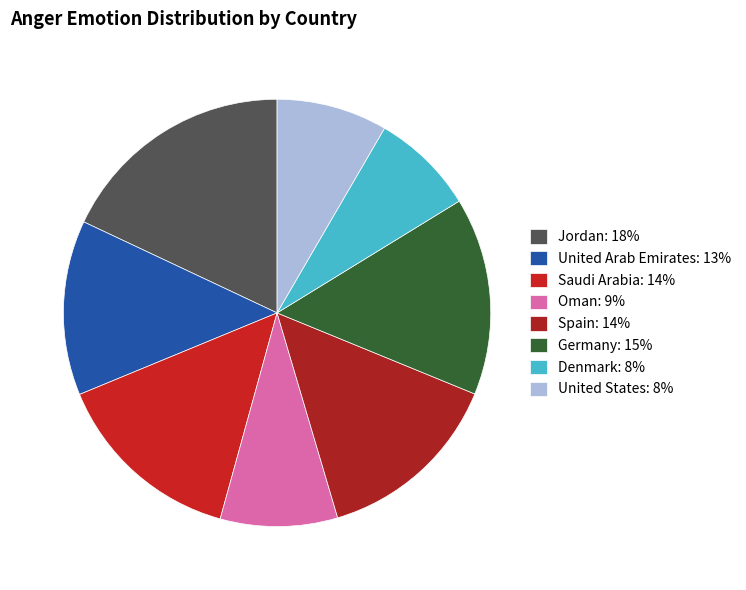

Rank the categories by value from highest to lowest.

Jordan, Germany, Saudi Arabia, Spain, United Arab Emirates, Oman, United States, Denmark